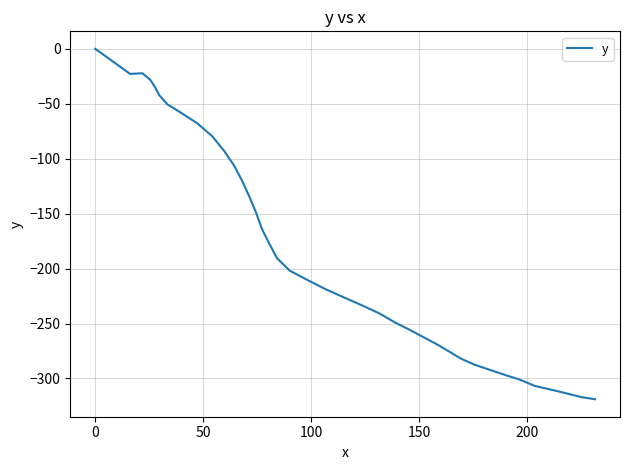

What is the minimum value shown in the chart?

-318.9